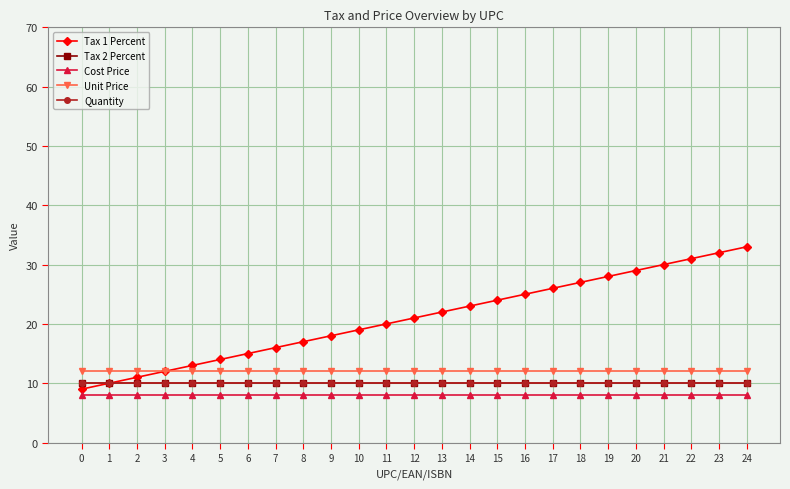

True or false: Cost Price has more than 2 interior local peaks.

False